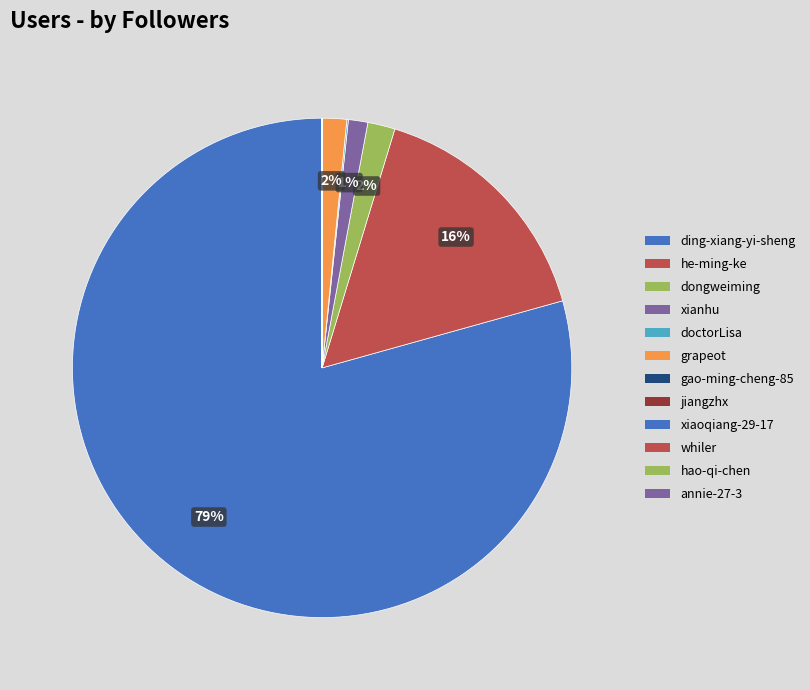

What is the change in value from grapeot to jiangzhx?

-29707